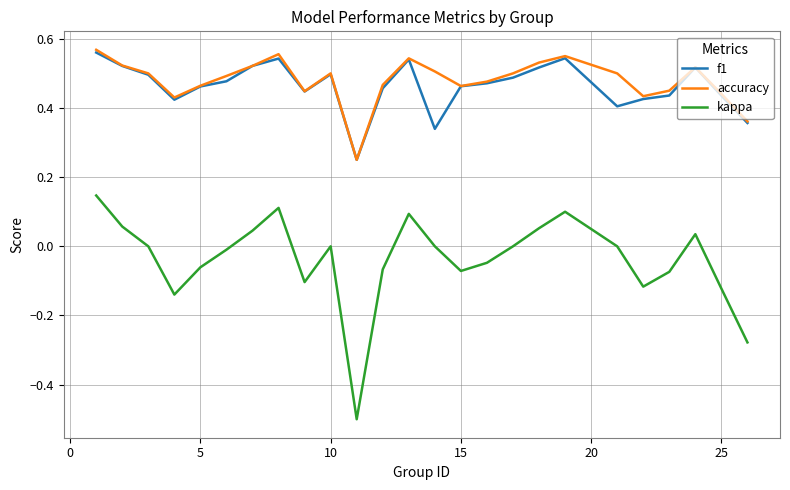

What is the smallest value displayed?

-0.5